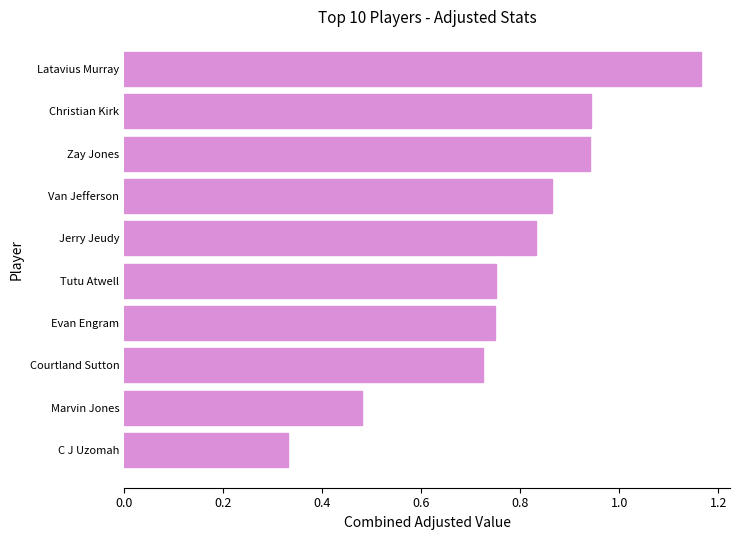

How many distinct data groups are displayed?

1